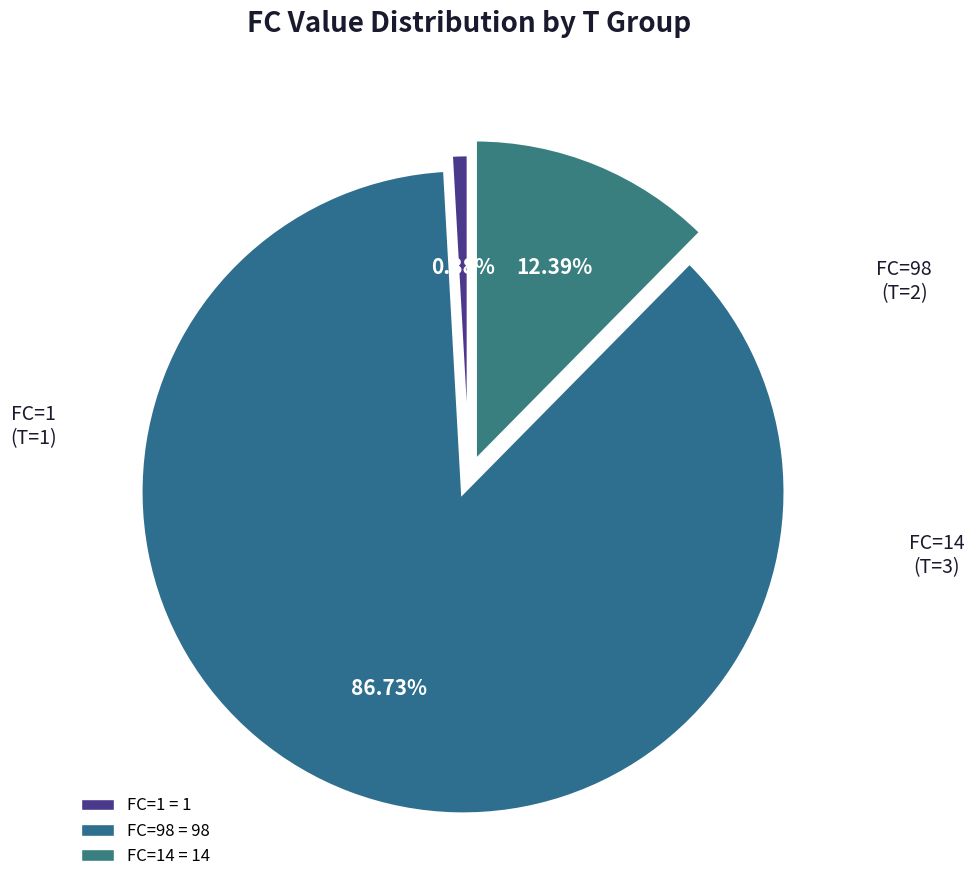

How many slices are in this pie chart?

3